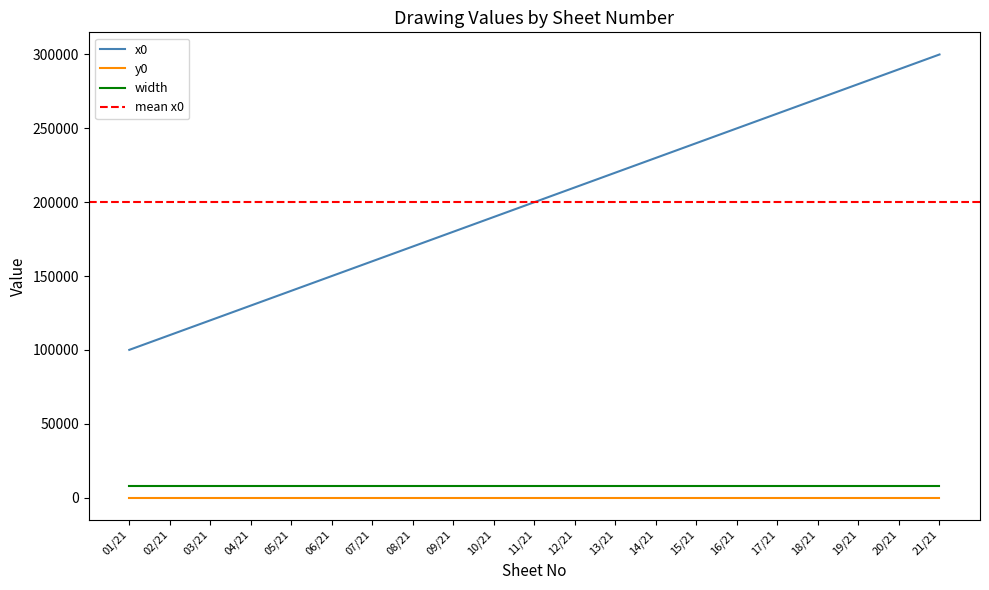

At which label is x0 closest to 200000?

11/21